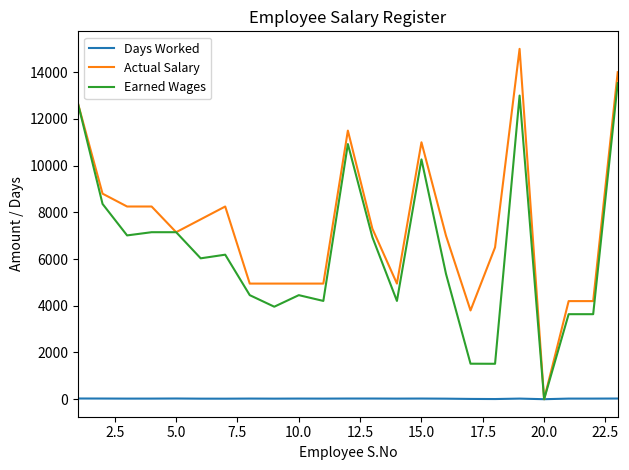

List the series in order of their peak value, highest first.

Actual Salary, Earned Wages, Days Worked